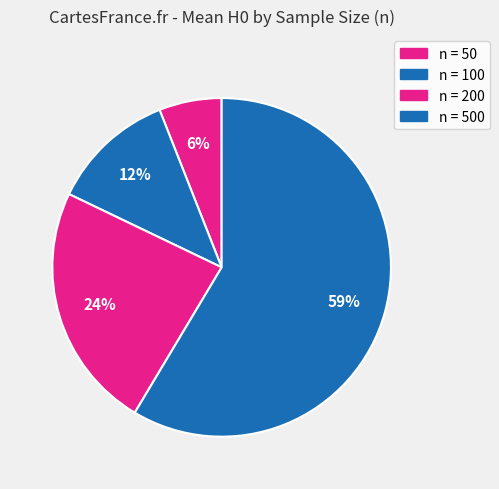

To the nearest percent, what is the average slice percentage?

25%